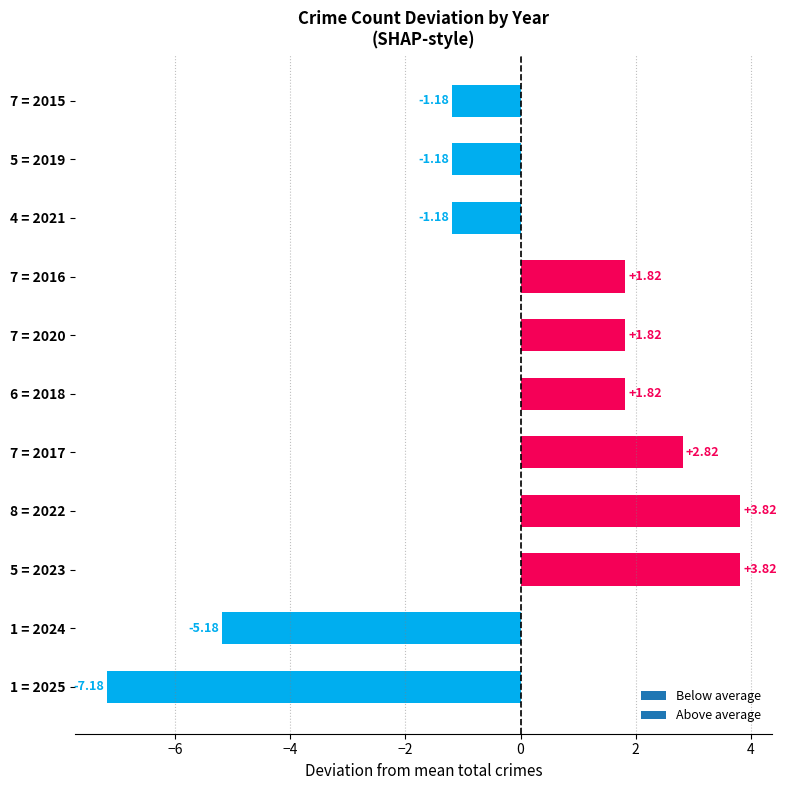

What is the sum of the values at 7 = 2016 and 8 = 2022?

5.6